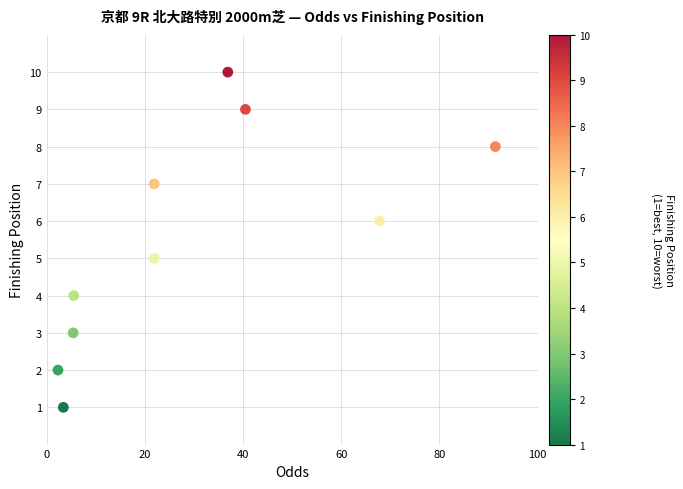

What is the average Y value?

6